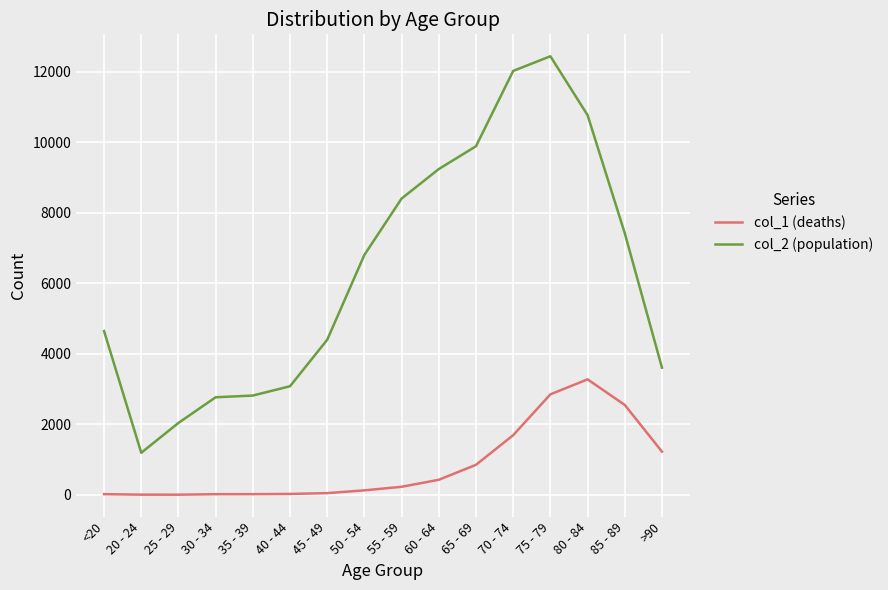

Which category has the highest value in the col_2 (population) series?

75 - 79